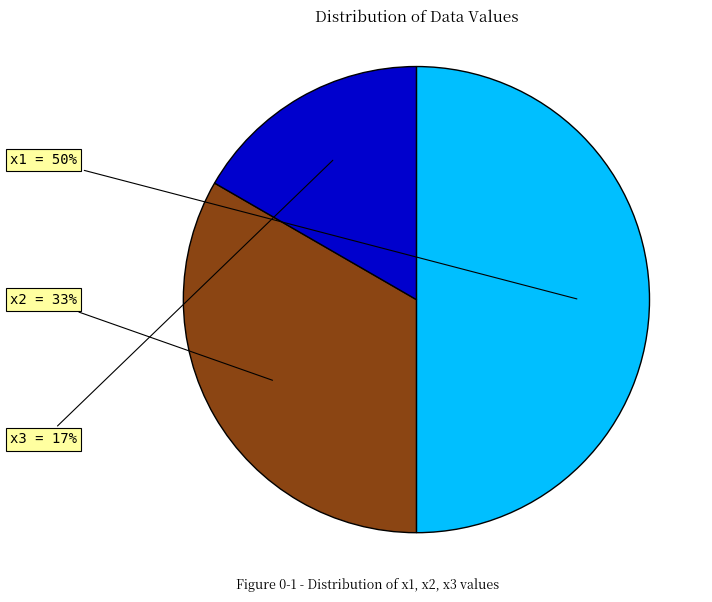

To the nearest percent, what percentage of the pie is x2?

33%